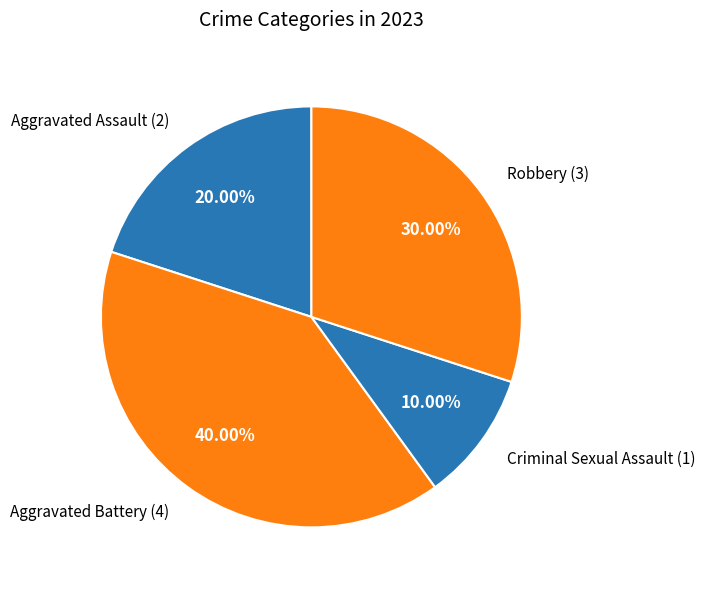

To the nearest percent, what is the combined percentage of Robbery and Aggravated Assault?

50%